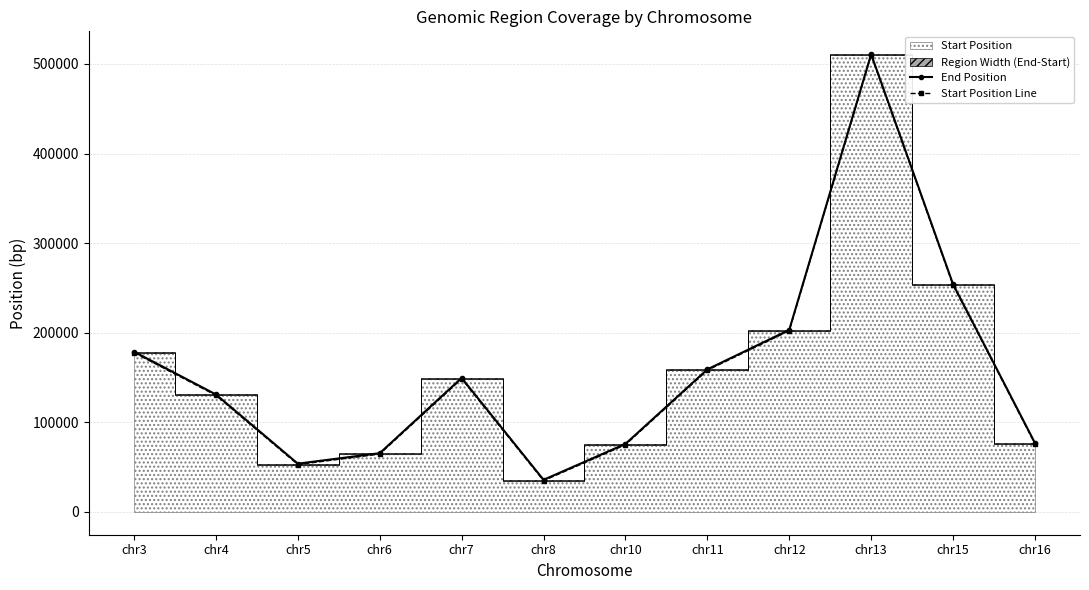

Reading left to right, transcribe all the data shown in this chart.

End Position: 178758	131048	53793	65490	149501	35755	75882	159065	203144	510906	254139	76873
Start Position Line: 177758	130048	52793	64490	148501	34755	74882	158065	202144	509906	253139	75873